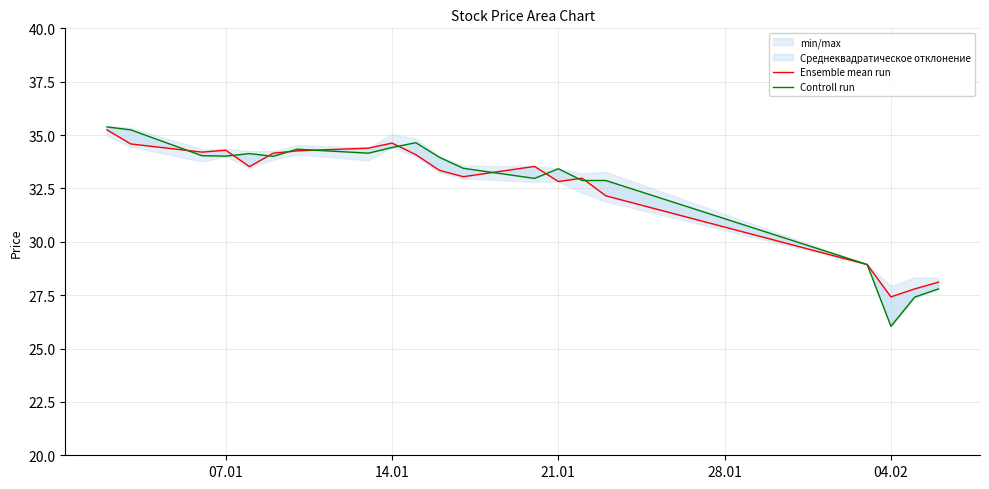

What is the value of the Ensemble mean run point at the 2nd from the left?

34.6